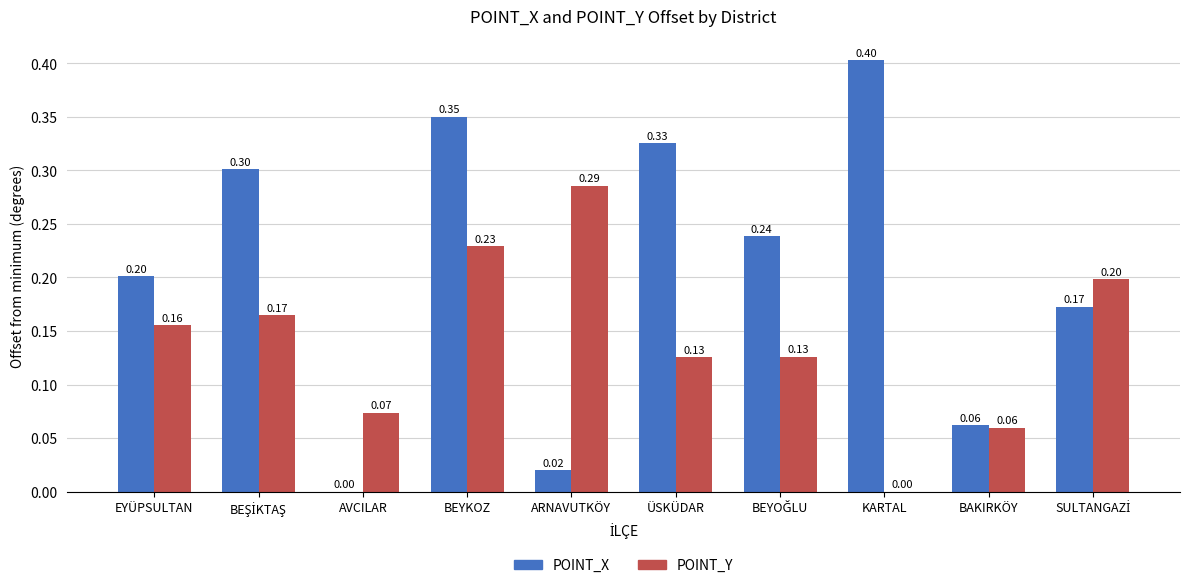

What is the sum of all POINT_X values?

2.1